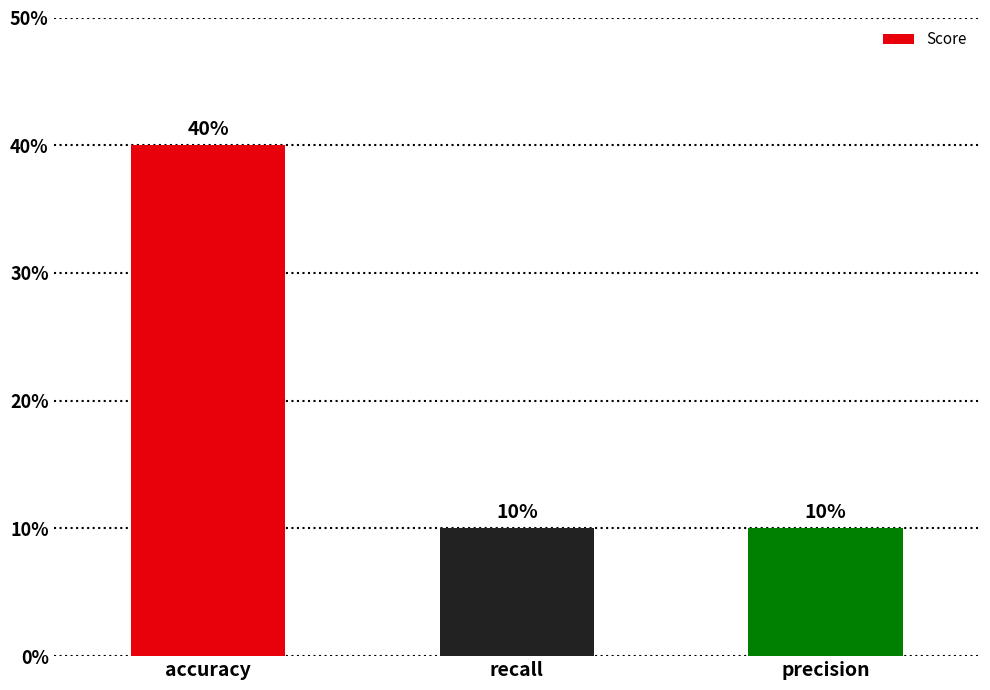

Are the bars horizontal?

No